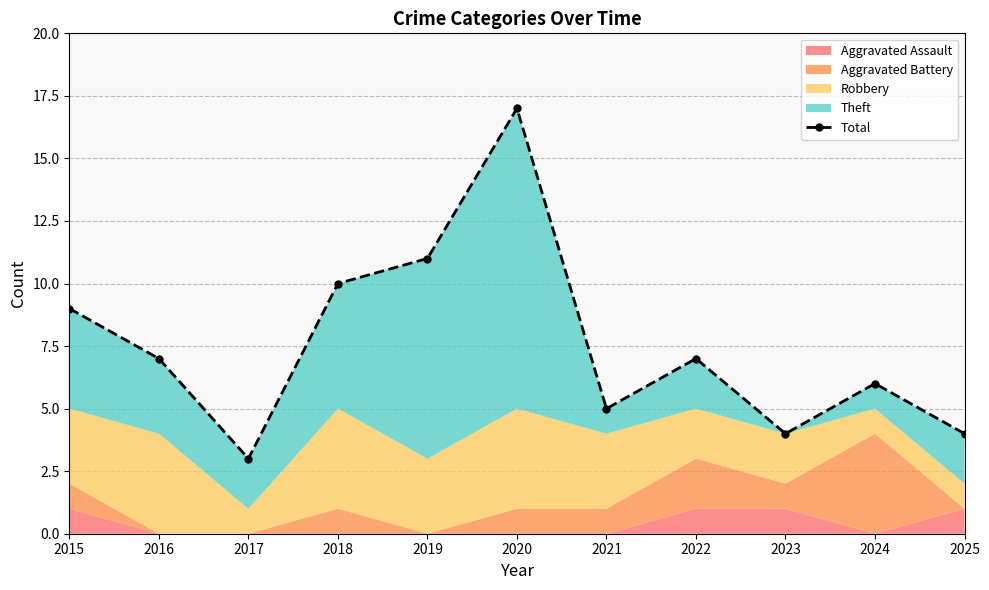

What is the sum of the values at 2016 and 2023?

11